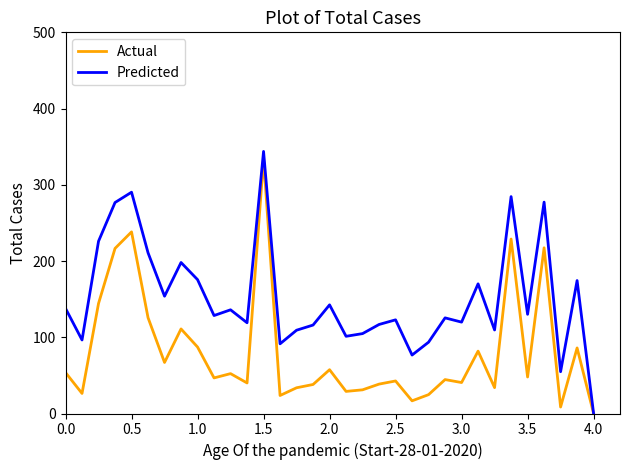

What is the maximum value shown in the chart?

343.8